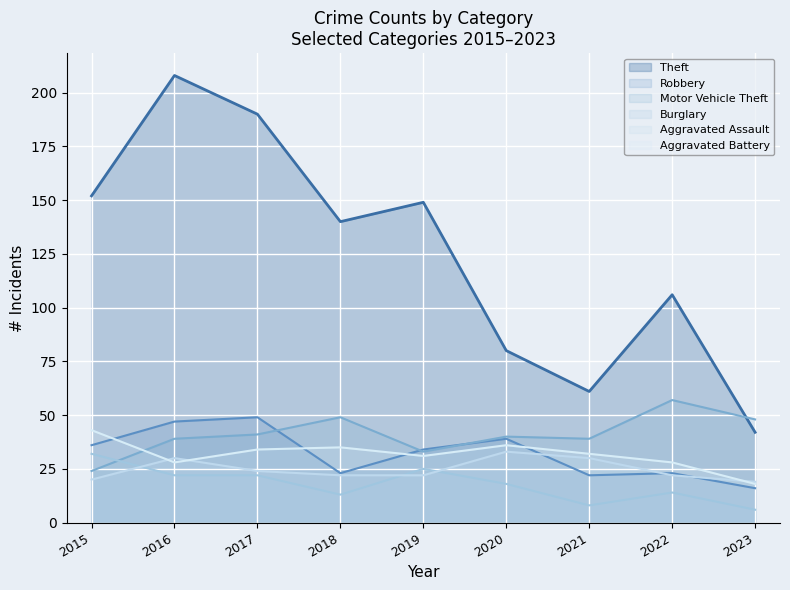

Which series has the widest spread of values?

Theft line